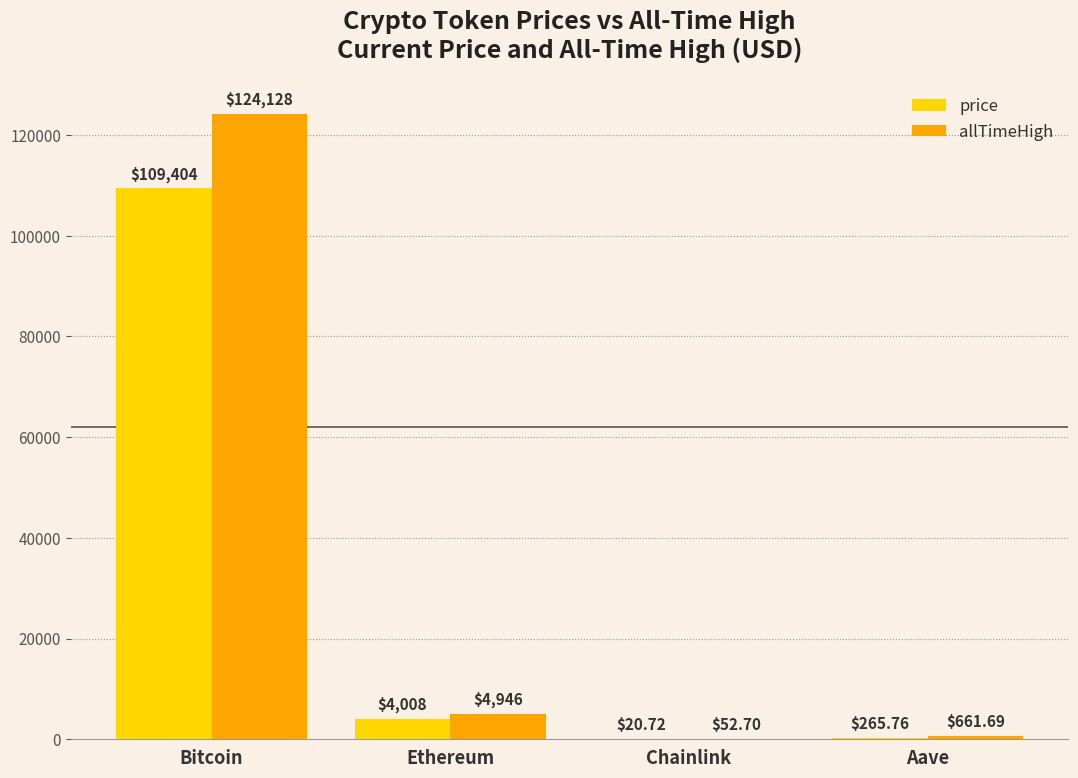

What is the total value across all series at Bitcoin?

233532.0